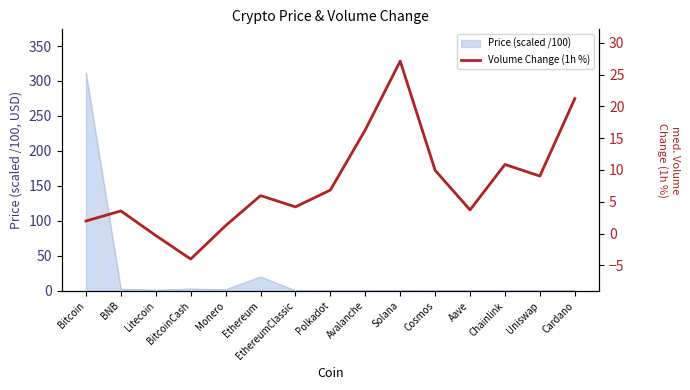

Reading left to right, transcribe all the data shown in this chart.

2.0	3.5	-0.3	-4.0	1.2	6.0	4.2	6.8	16.3	27.1	9.9	3.7	10.9	9.0	21.2